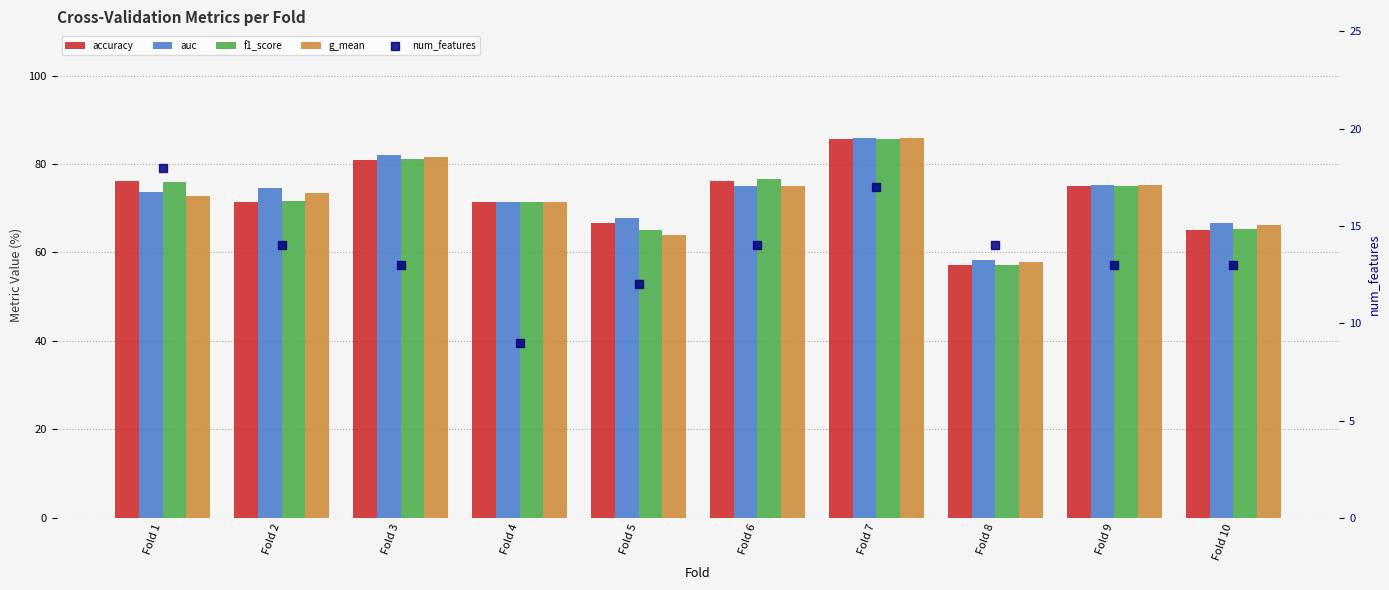

Is the value of num_features at Fold 5 greater than the value of f1_score at Fold 7?

No